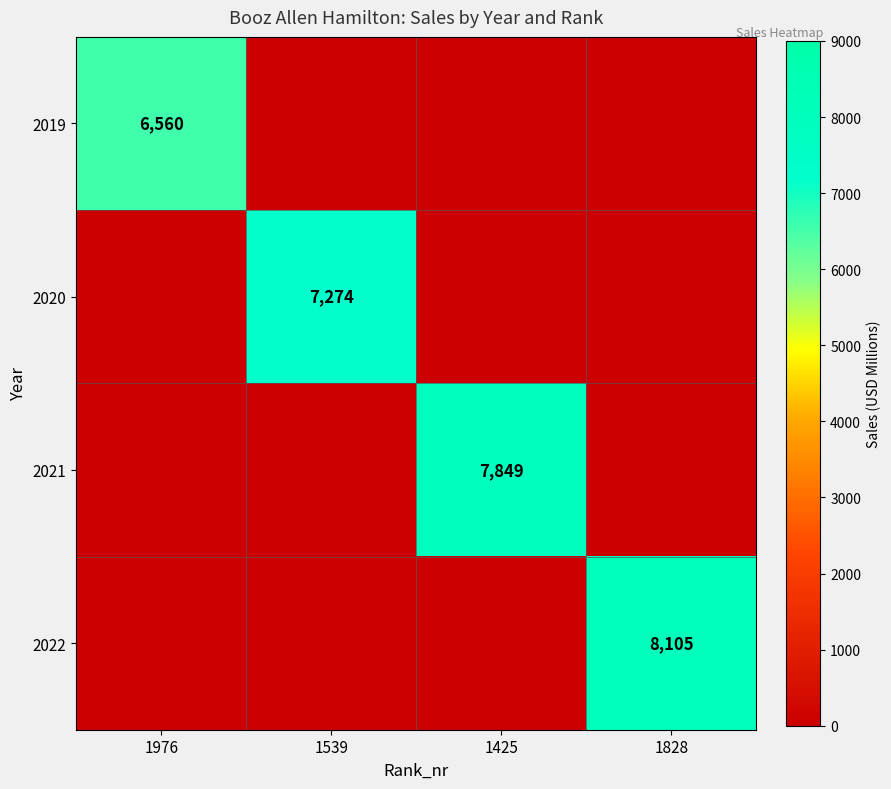

How many data points in 2021 are above 0?

1